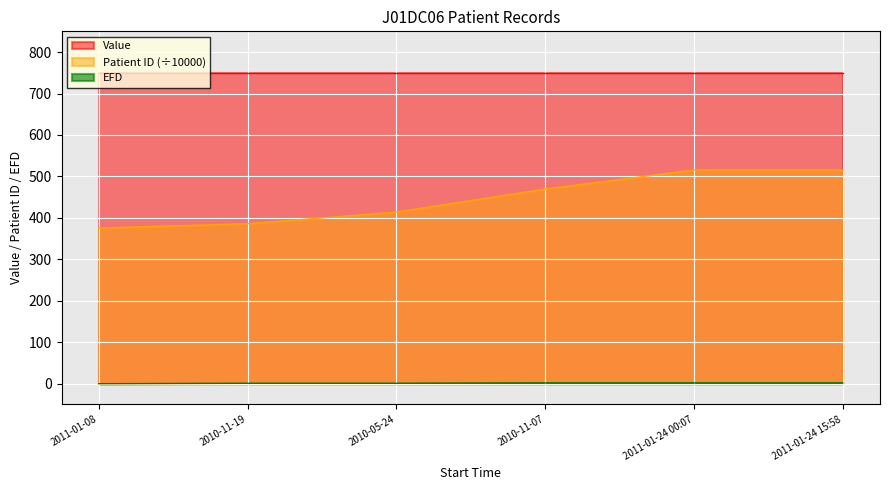

How many values in the Patient ID series are below 469?

3